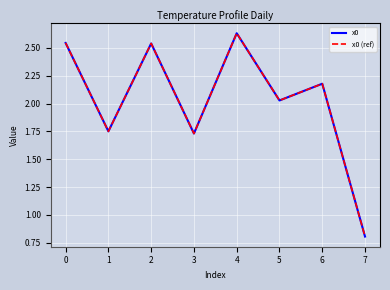

Does the chart display data point markers on the line(s)?

No